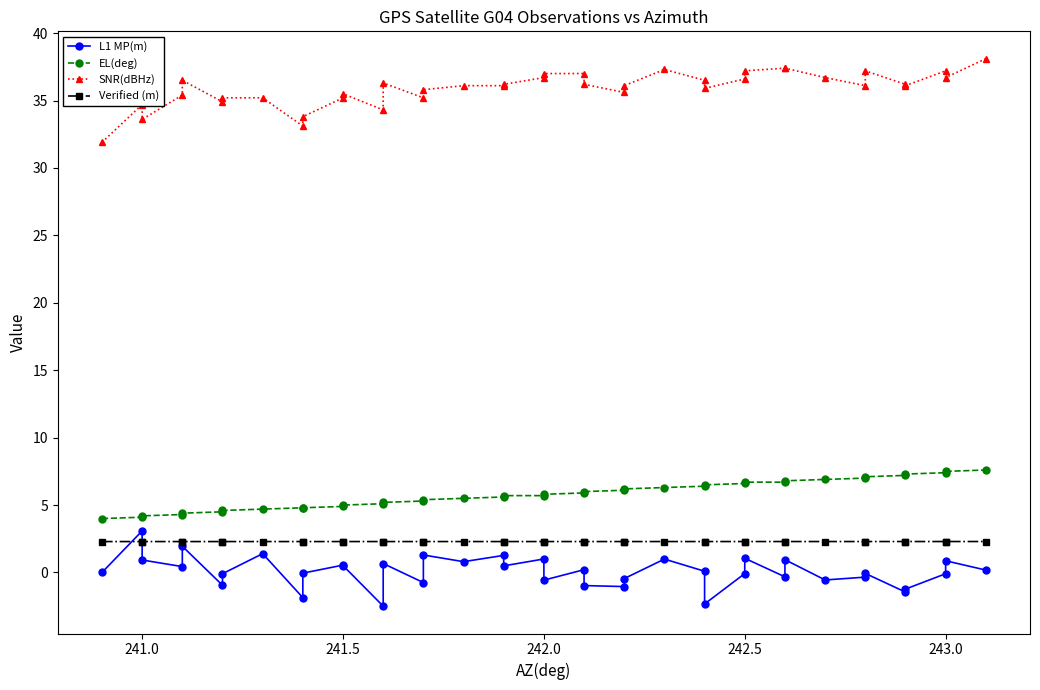

How many lines are shown in the chart?

4